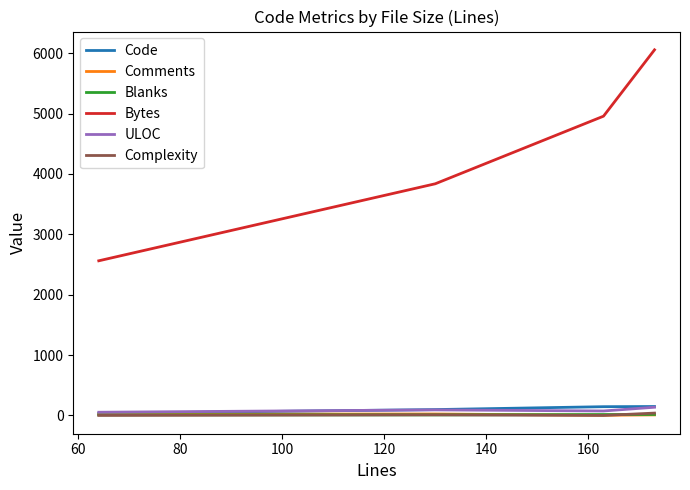

Which series has the largest total across all categories?

Bytes